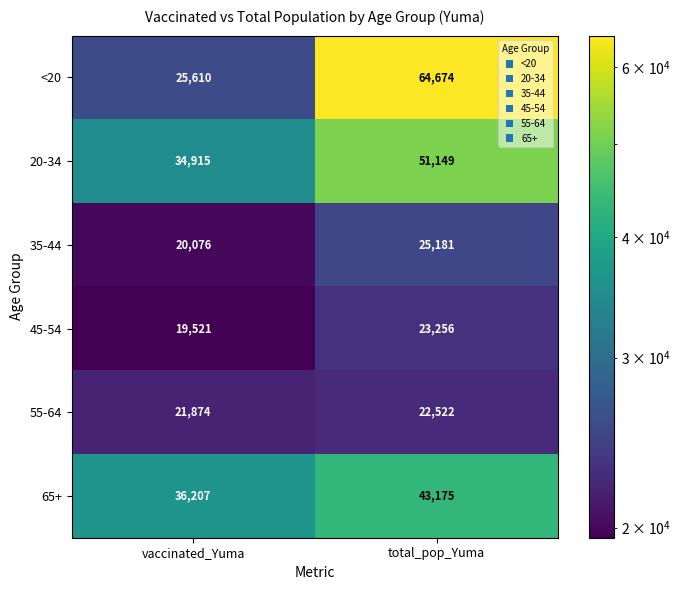

True or false: 55-64 has a value of 22522 at total_pop_Yuma.

True